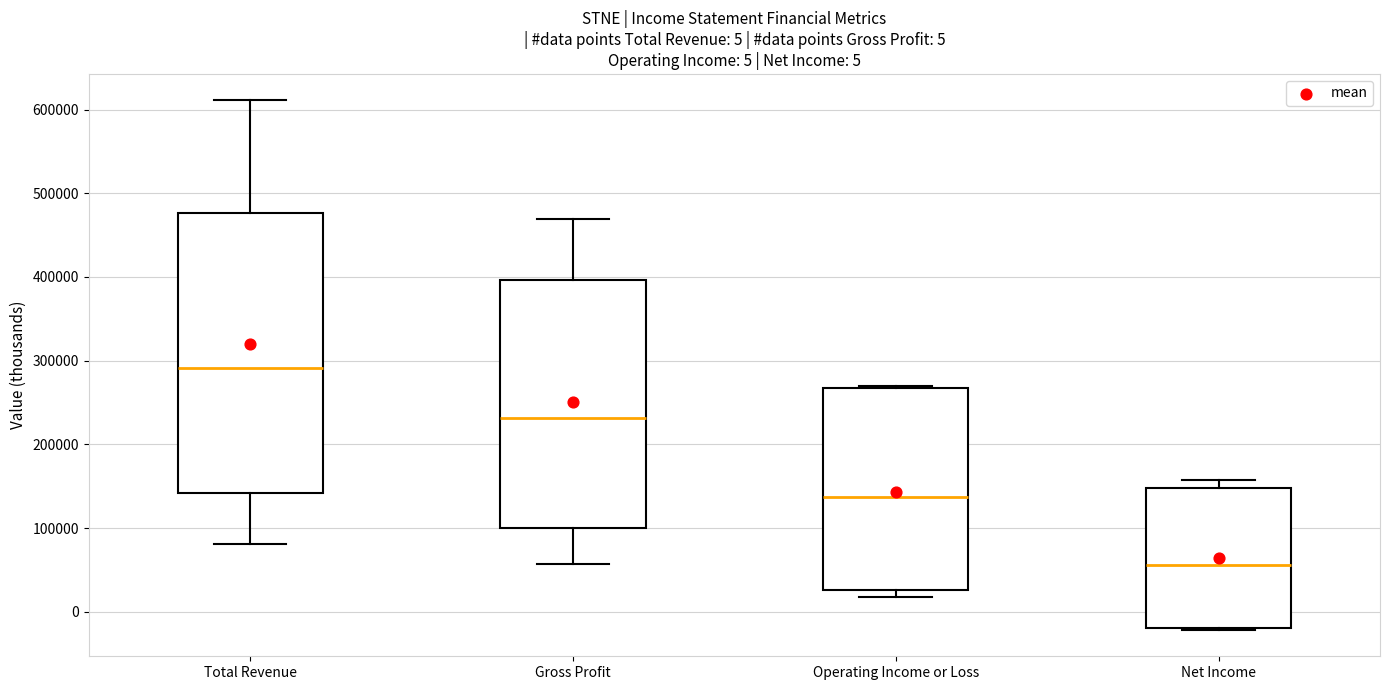

Comparing the boxes themselves (not the whiskers), which one is the tallest?

Total Revenue